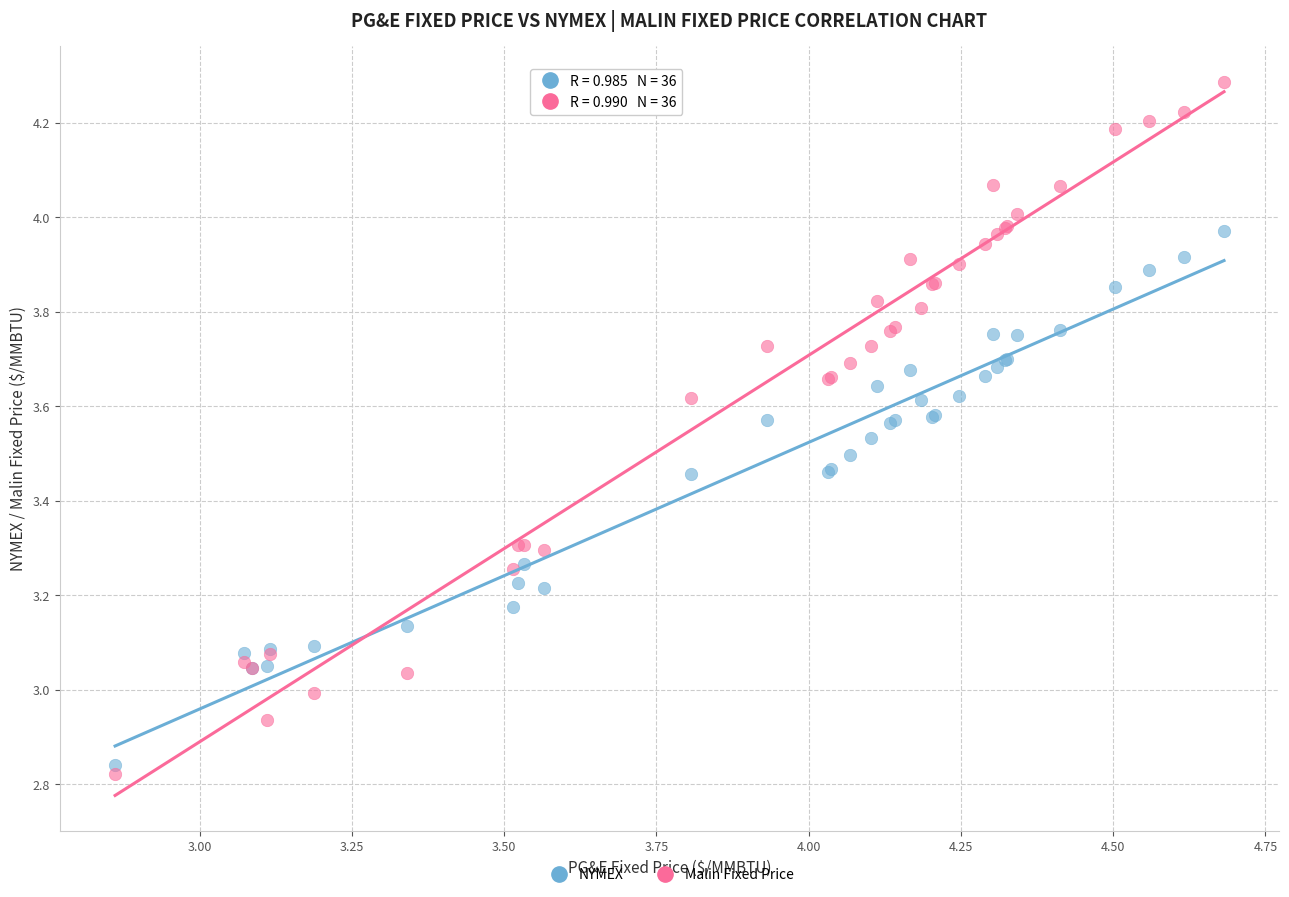

Which series has the largest Y range (max minus min)?

Malin Fixed Price